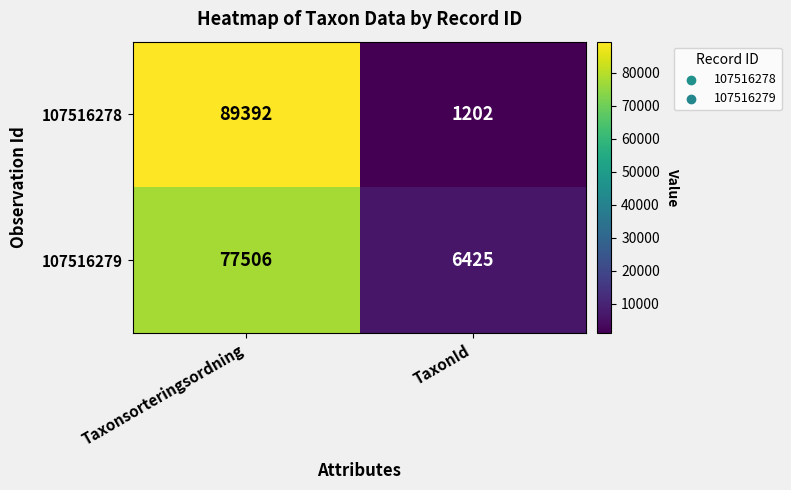

What is the sum of the 107516279 values at TaxonId and Taxonsorteringsordning?

83931